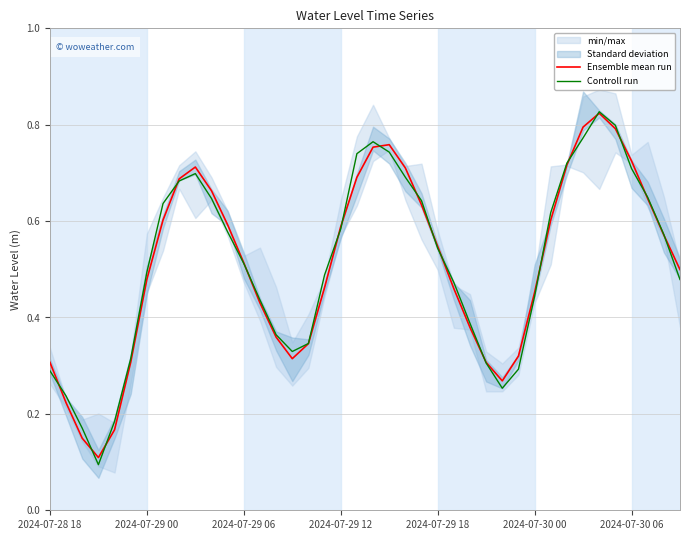

How many times do Controll run and Ensemble mean run cross each other?

18